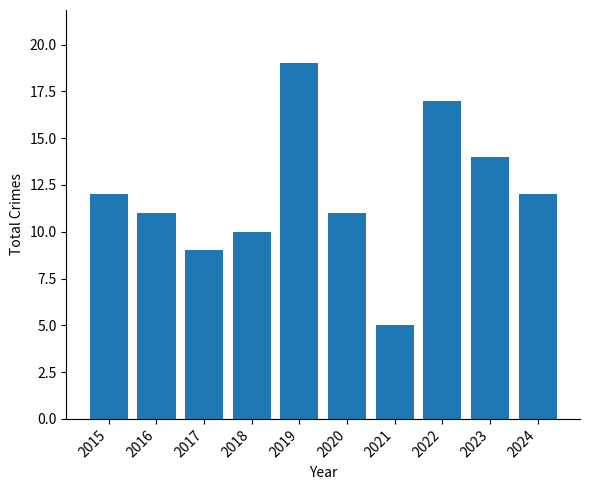

The value at 2023 is 14. True or false?

True